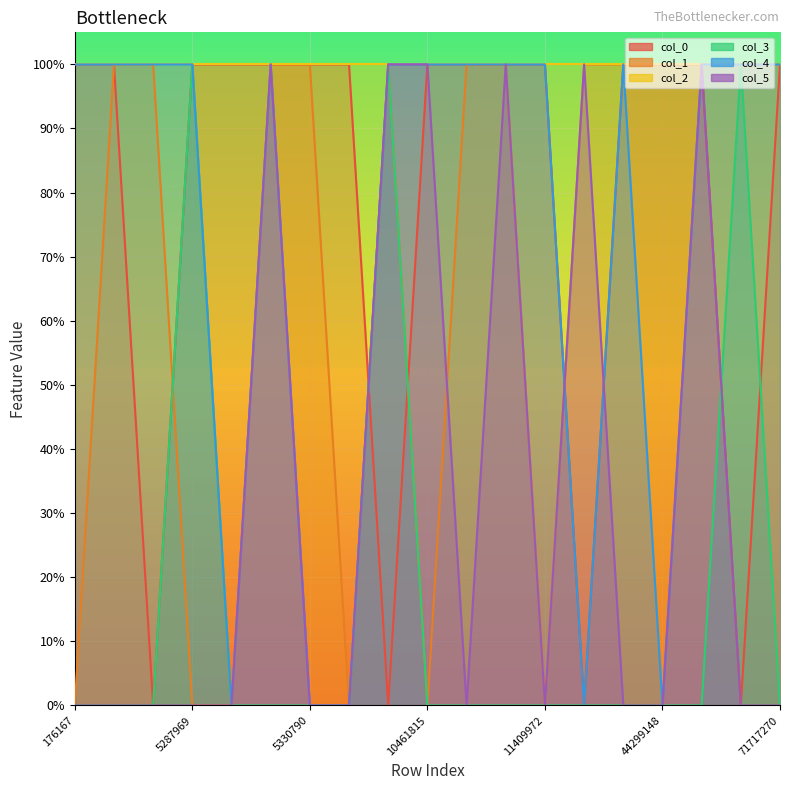

At which category does col_5 reach its first local peak?

5329102